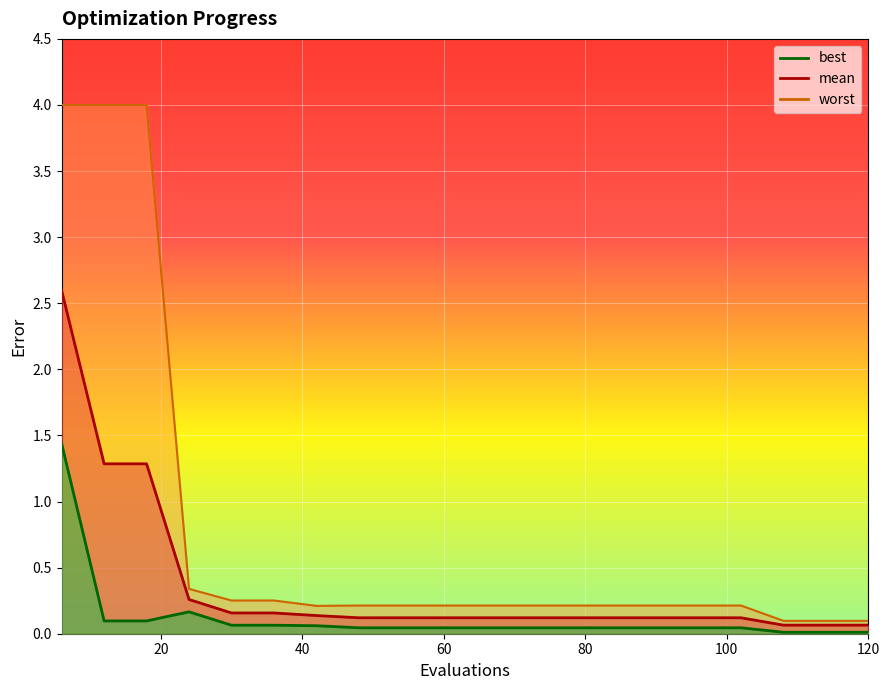

Reading right to left, what are all the values shown in this chart?

mean: 0.1	0.1	0.1	0.1	0.1	0.1	0.1	0.1	0.1	0.1	0.1	0.1	0.1	0.1	0.2	0.2	0.3	1.3	1.3	2.6
best: 0.0	0.0	0.0	0.0	0.0	0.0	0.0	0.0	0.0	0.0	0.0	0.0	0.0	0.1	0.1	0.1	0.2	0.1	0.1	1.4
worst: 0.1	0.1	0.1	0.2	0.2	0.2	0.2	0.2	0.2	0.2	0.2	0.2	0.2	0.2	0.3	0.3	0.3	4.0	4.0	4.0